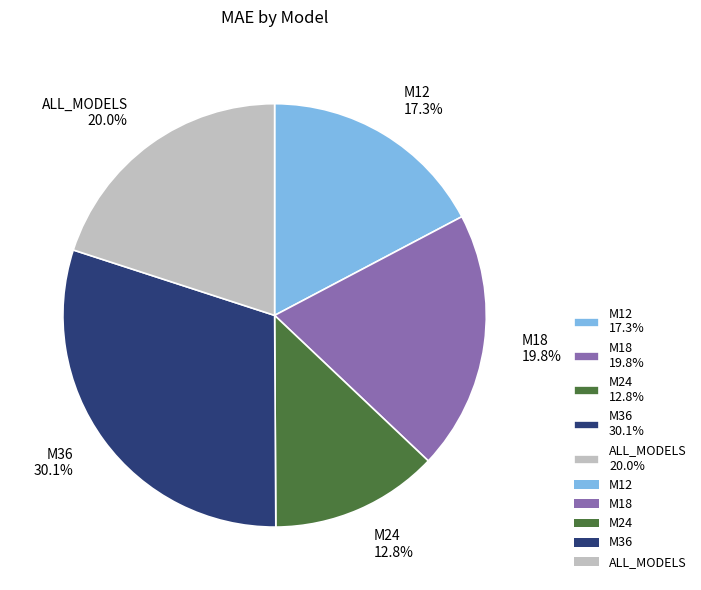

Is there a majority slice in this chart?

No